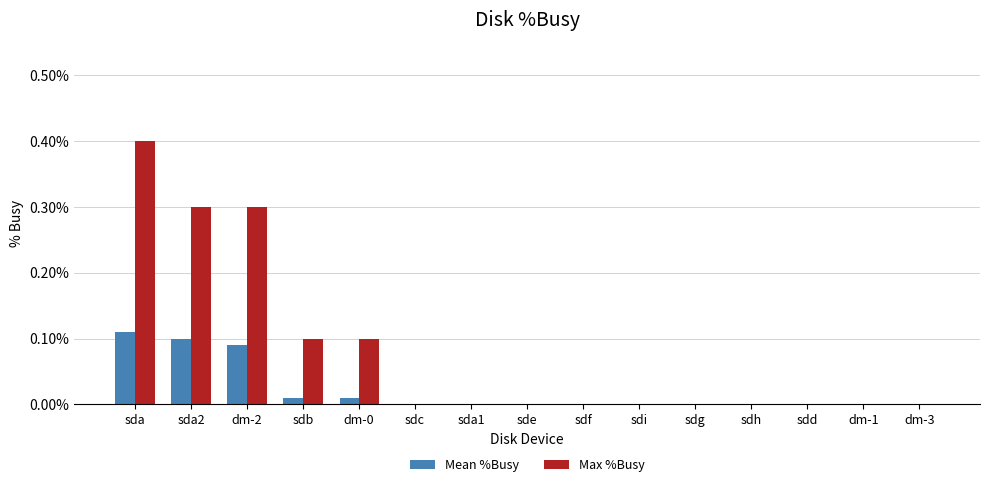

Which series changed the most between sda2 and sdi?

Max %Busy